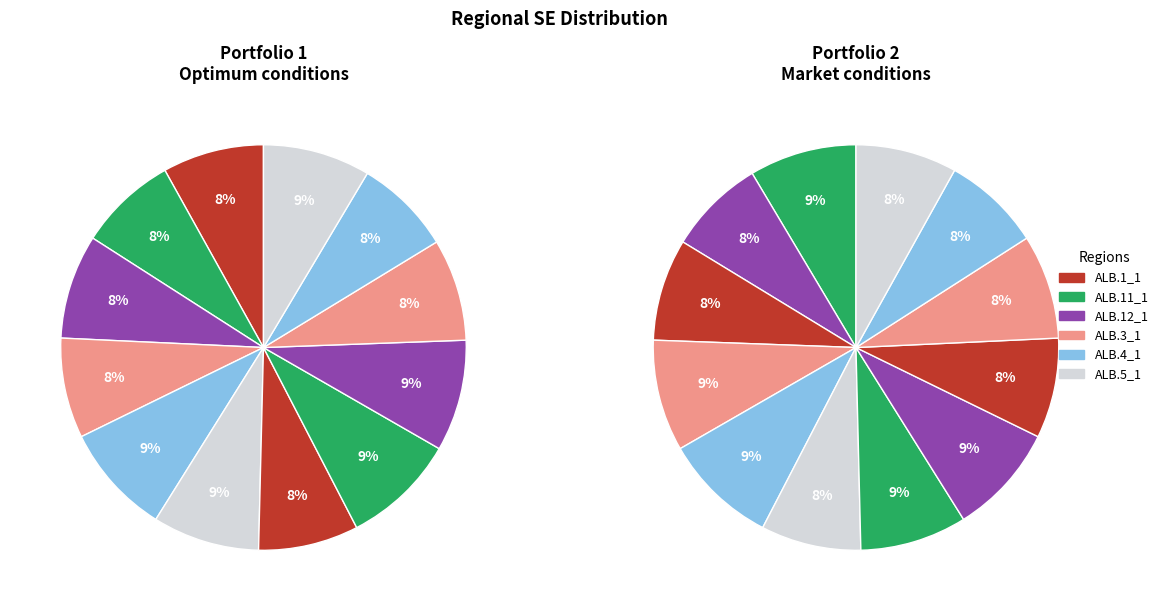

Is there any slice that represents more than half of the pie?

No